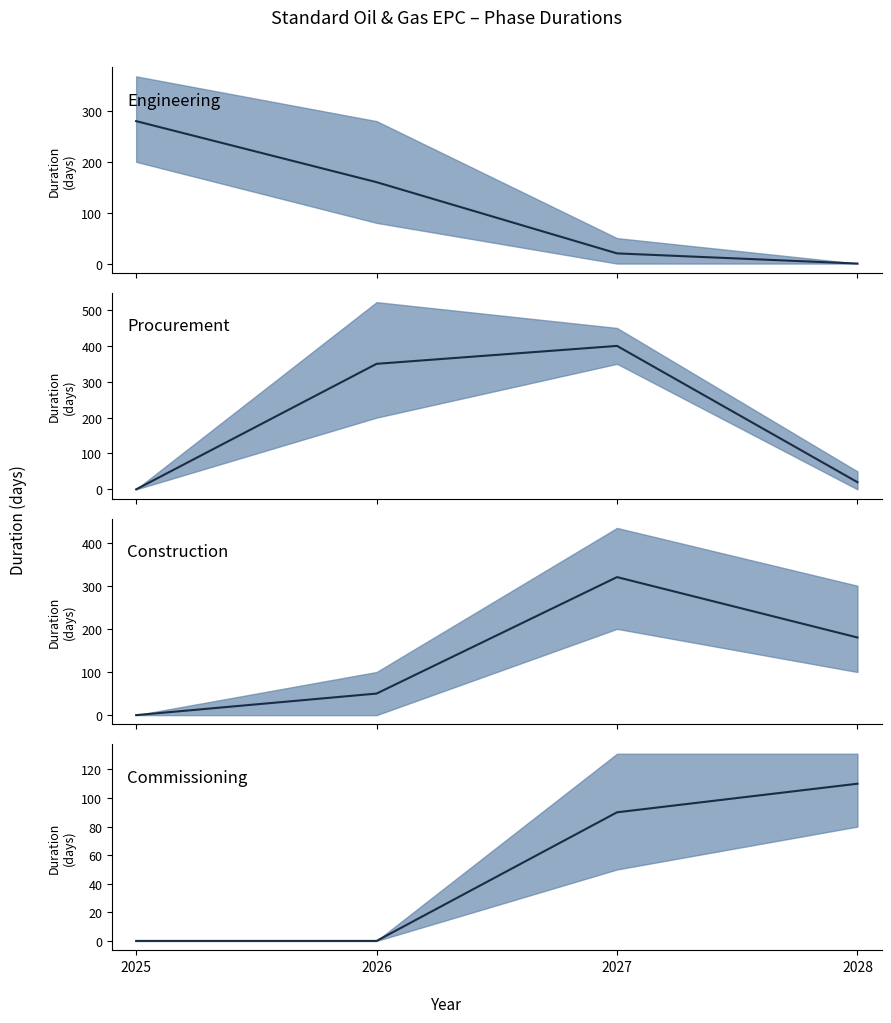

Rank the series by their average value, from highest to lowest.

Procurement median, Construction median, Engineering median, Commissioning median